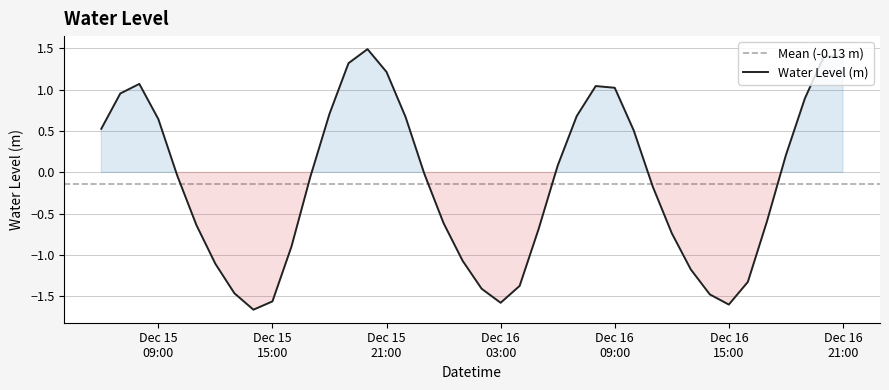

What is the difference between the maximum and minimum values?

3.1